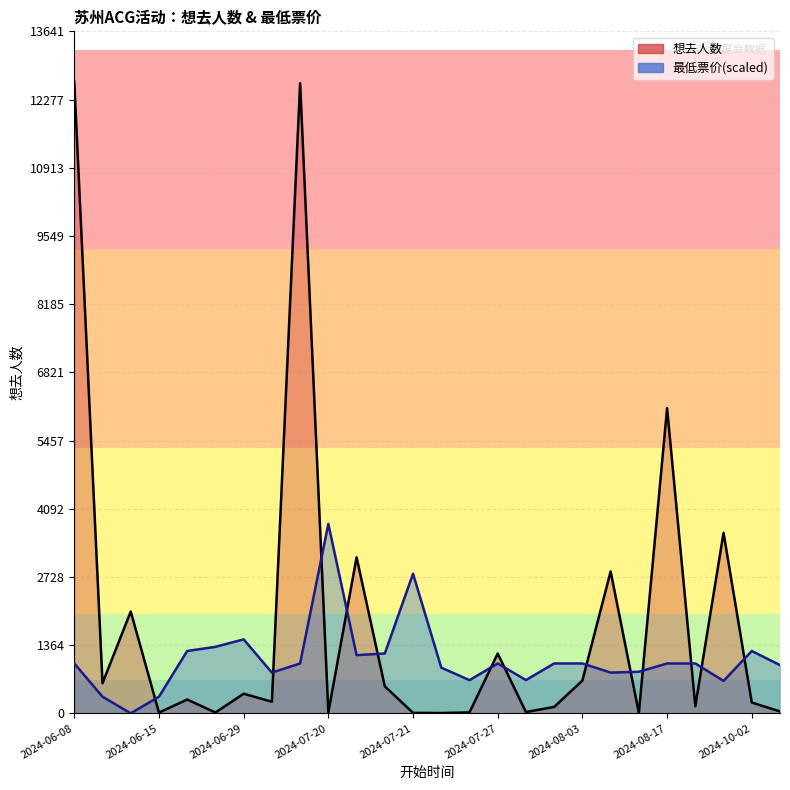

Is it true that 想去人数 equals 392.0 at 2024-06-29?

True